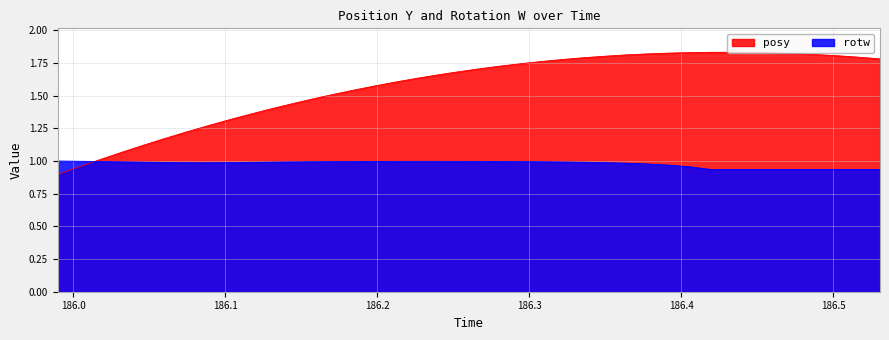

What position from the left is 186.0596?

6